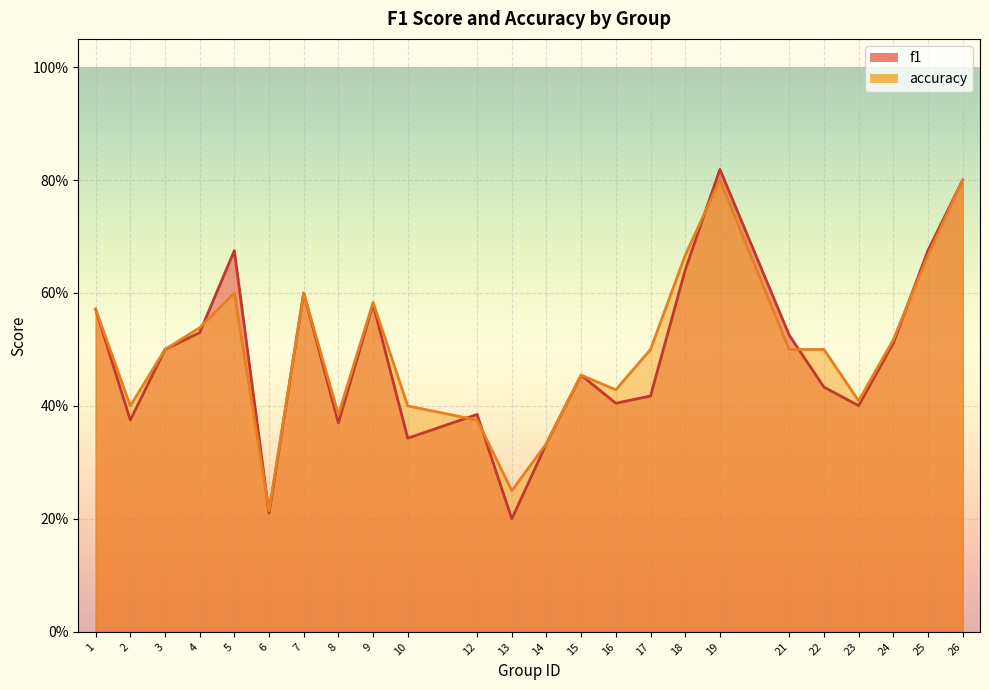

Is it true that f1 equals 0.5 at 21?

True